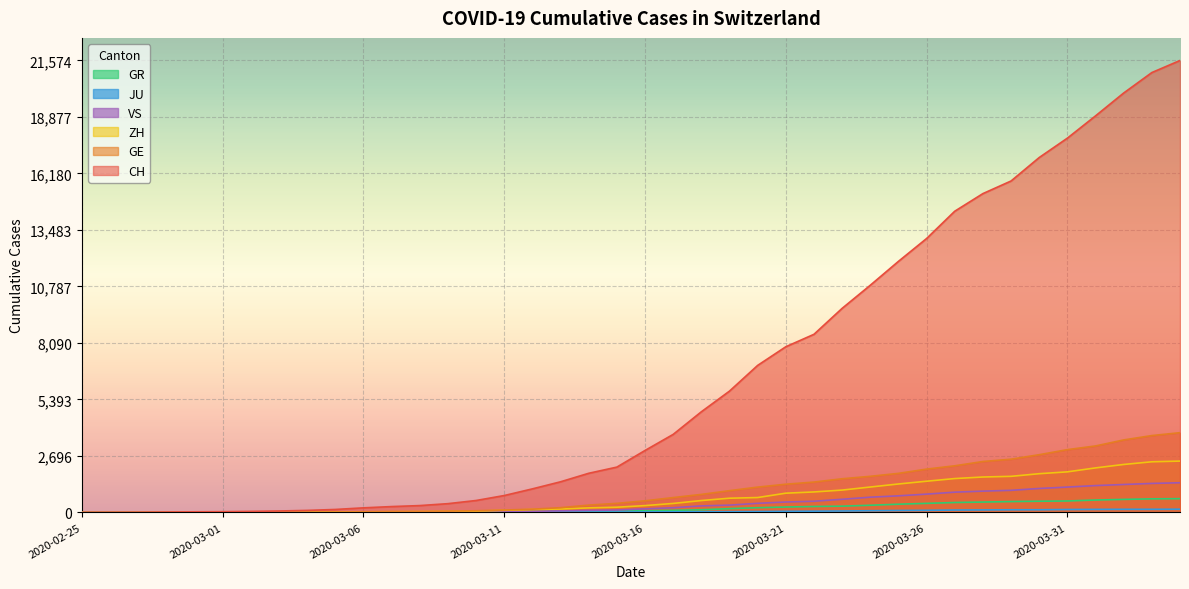

Reading left to right, transcribe all the data shown in this chart.

CH: 0	4	8	20	30	36	50	69	97	142	219	280	327	419	570	807	1125	1463	1869	2164	2958	3726	4805	5792	7019	7909	8503	9742	10845	11985	13076	14379	15220	15822	16942	17867	18930	20022	20998	21574
GE: 0	1	1	5	9	10	11	14	16	20	30	43	45	60	80	114	155	227	350	434	555	709	861	1039	1209	1347	1450	1607	1724	1865	2068	2226	2431	2542	2756	2998	3174	3461	3669	3807
ZH: 0	0	2	2	6	7	10	13	15	23	29	34	40	49	62	101	140	163	218	250	326	429	568	679	711	919	978	1067	1213	1358	1490	1617	1691	1723	1849	1937	2126	2290	2418	2451
GR: 0	2	2	6	6	6	9	9	12	14	16	17	18	18	22	31	43	53	56	71	84	101	128	182	226	258	284	300	343	393	433	474	495	519	535	547	592	622	649	657
JU: 0	0	1	1	1	1	1	2	2	4	4	5	5	7	7	7	12	17	18	19	25	29	32	36	44	54	61	69	82	92	100	114	119	127	128	140	145	149	149	154
VS: 0	0	0	1	1	2	3	3	4	5	6	7	12	17	22	30	53	76	98	115	172	225	312	349	436	498	535	628	728	793	874	968	1017	1055	1144	1211	1282	1334	1385	1418